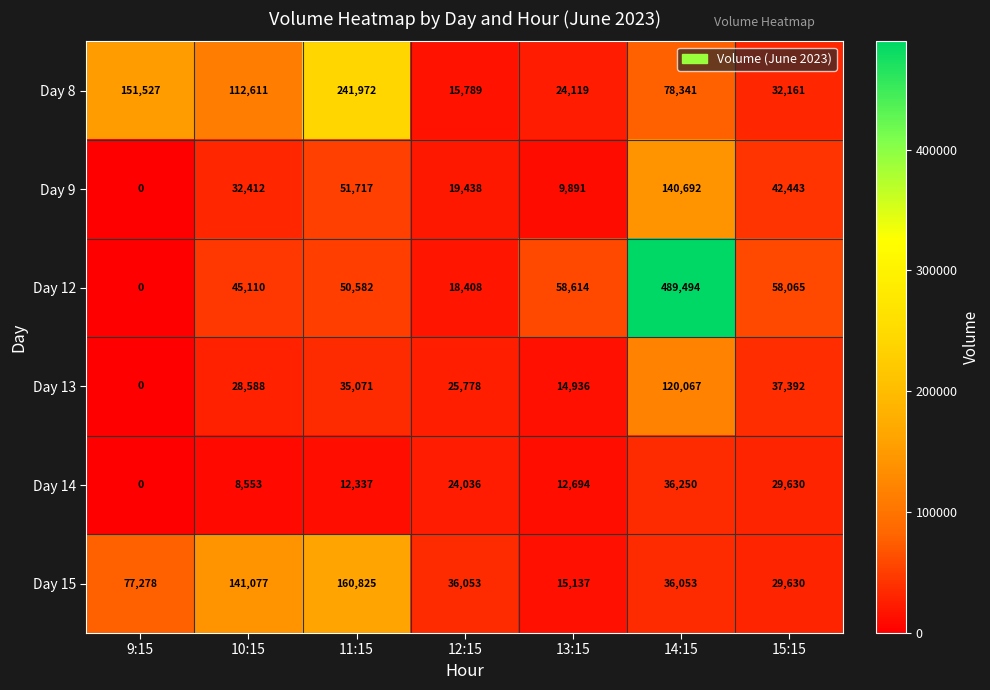

Which series changed the most between 10:15 and 11:15?

Day 8